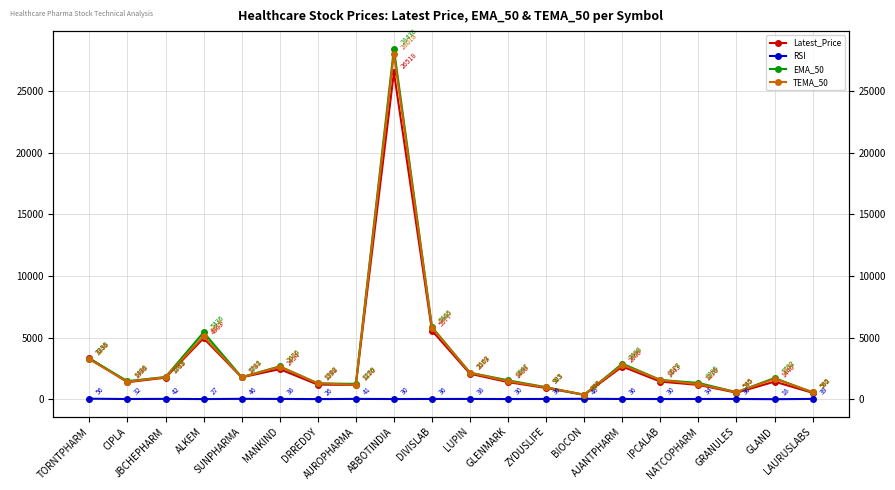

At which category is the sum across all series the highest?

ABBOTINDIA